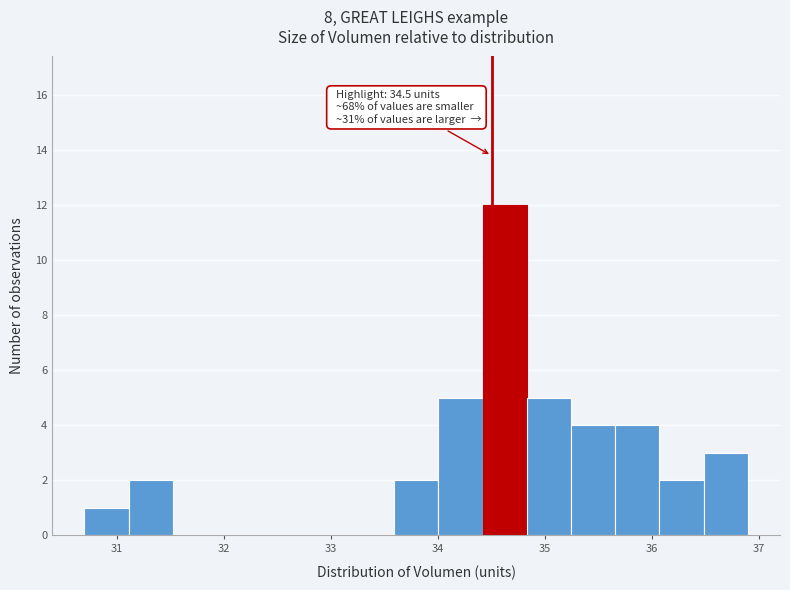

Which range on the x-axis has the tallest bar?

34.4 to 34.8